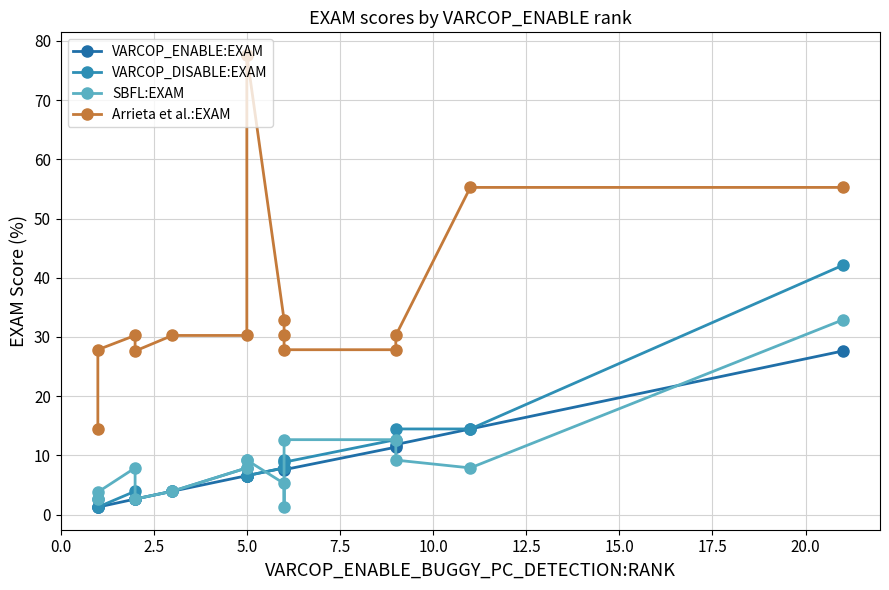

Count the number of data series in this chart.

4